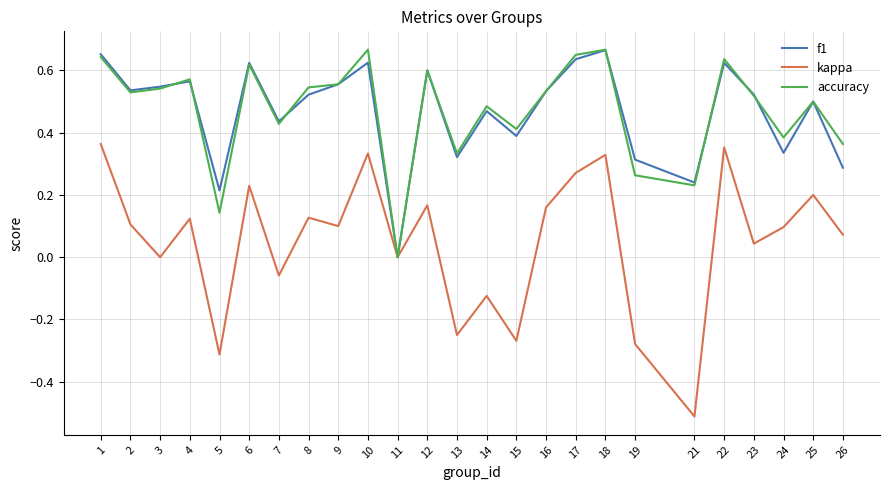

Is the value of kappa at 23 greater than the value of f1 at 5?

No